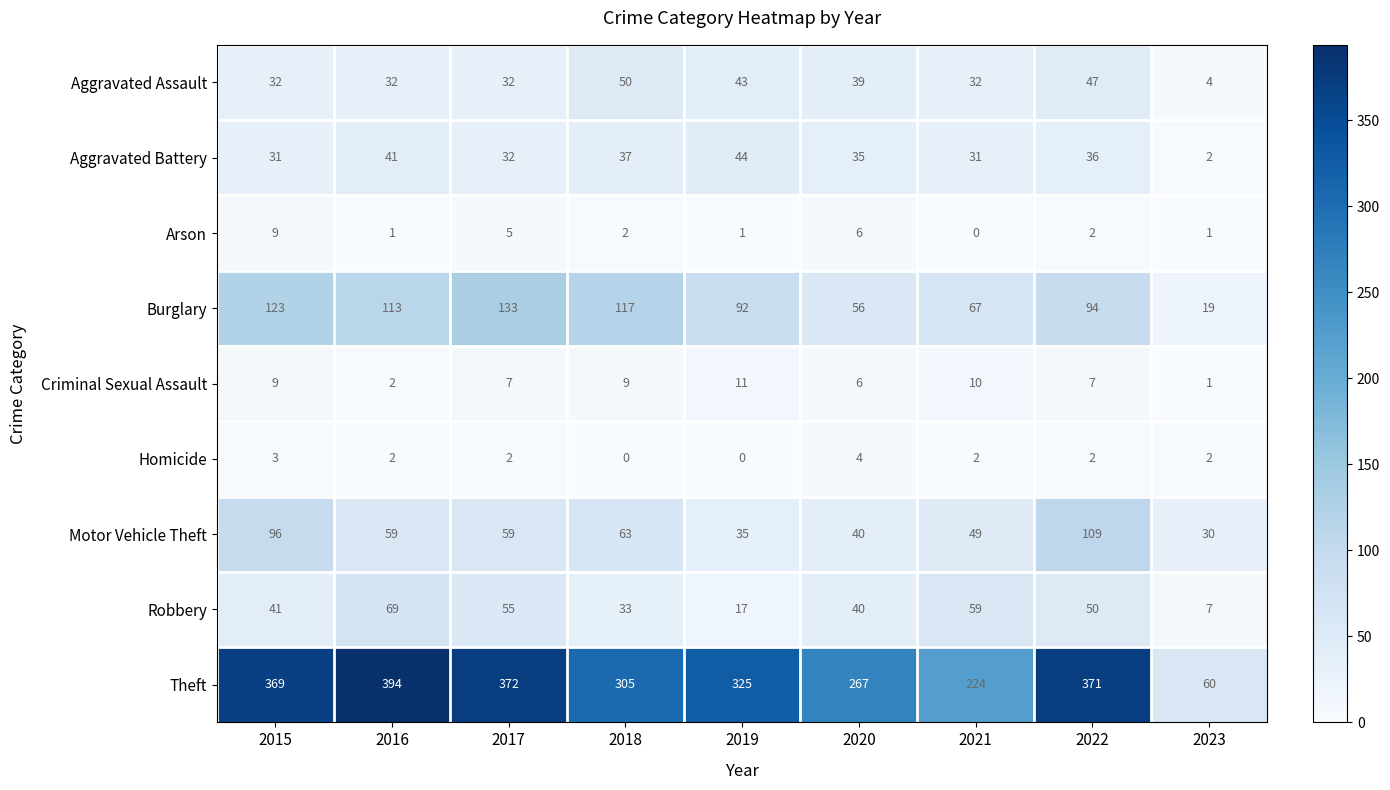

What is the approximate value of Theft at 2017?

372